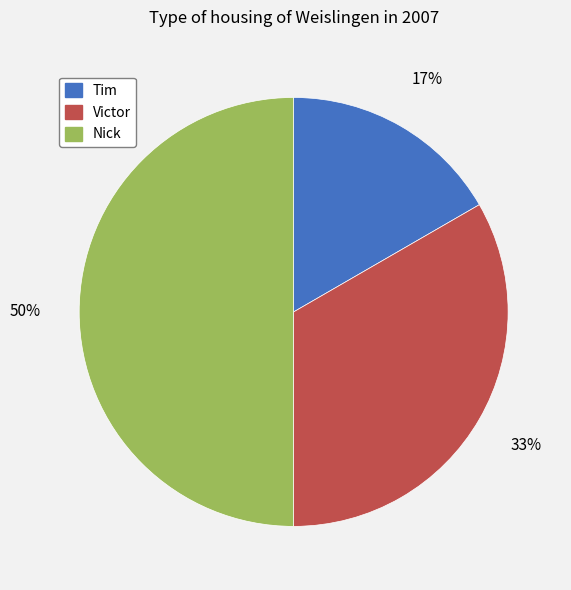

Rank the categories by value from highest to lowest.

Nick, Victor, Tim